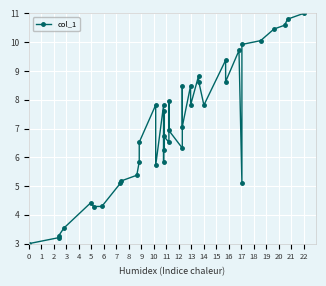

True or false: there are more than 2 points higher than both neighbors.

True